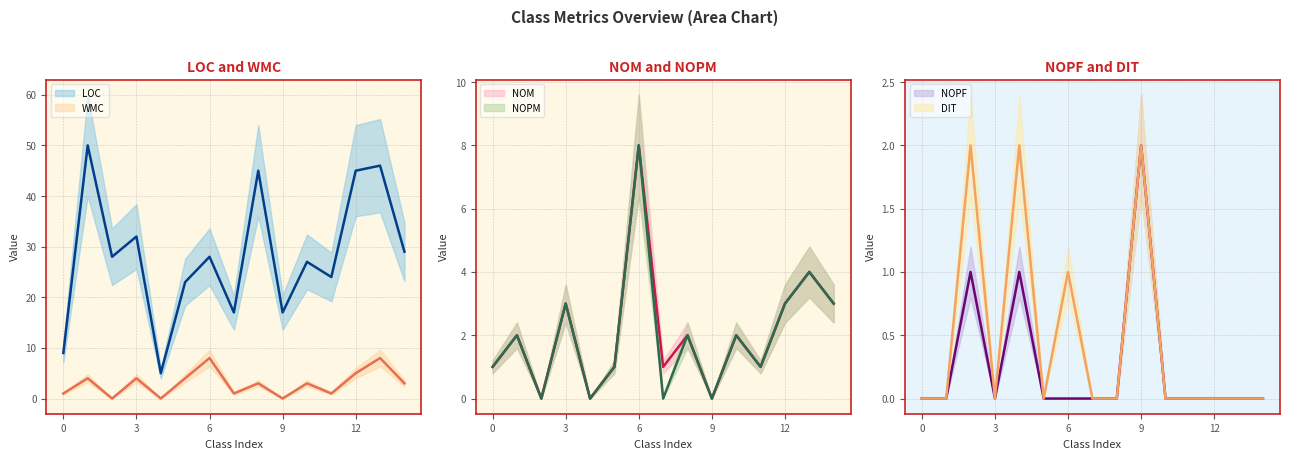

Rank the series by their maximum value, from highest to lowest.

LOC (line), WMC (line), NOM (line), NOPM (line), NOPF (line), DIT (line)